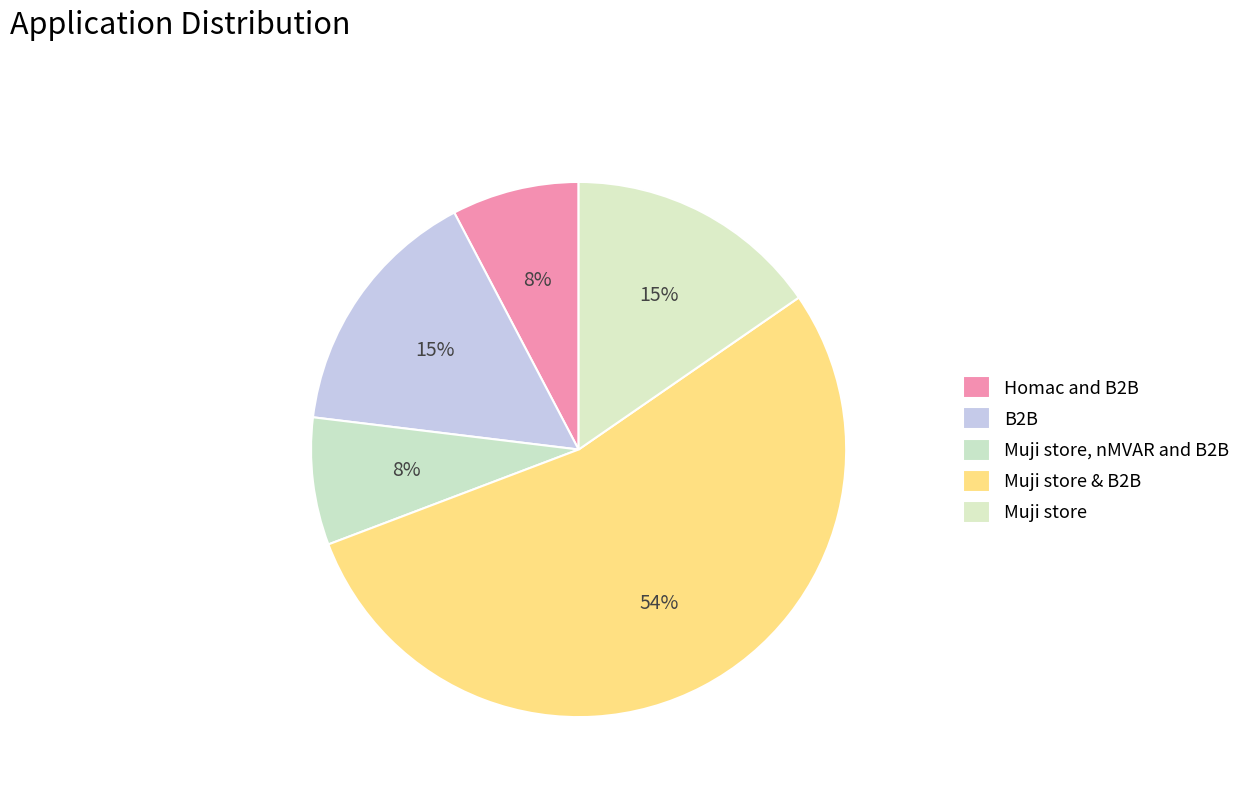

Which category has the biggest portion of the pie?

Muji store & B2B